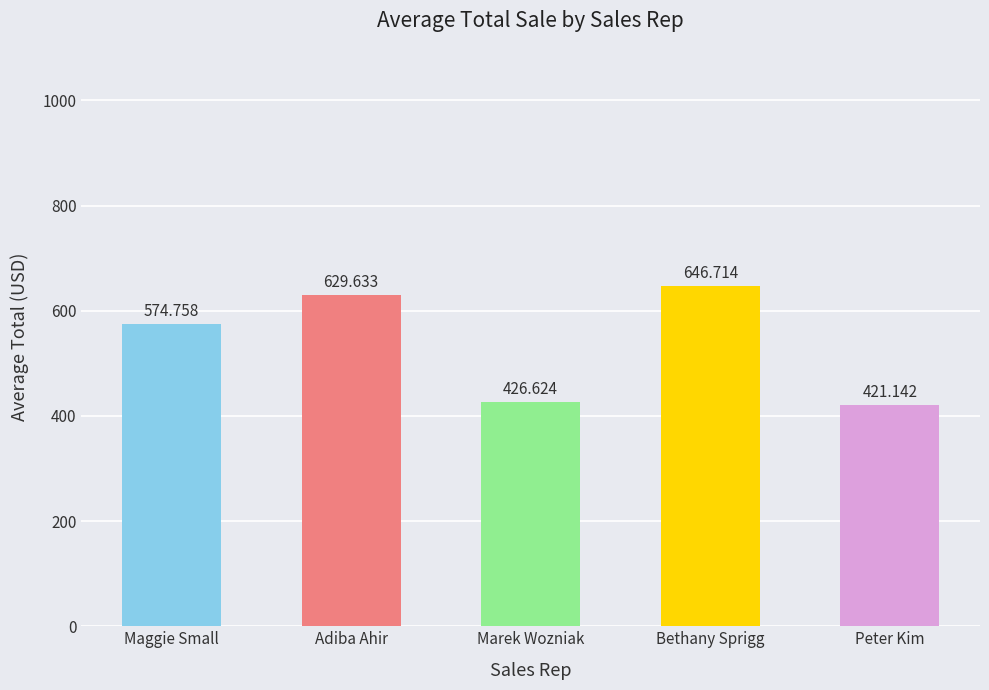

How many bars are there in total?

5